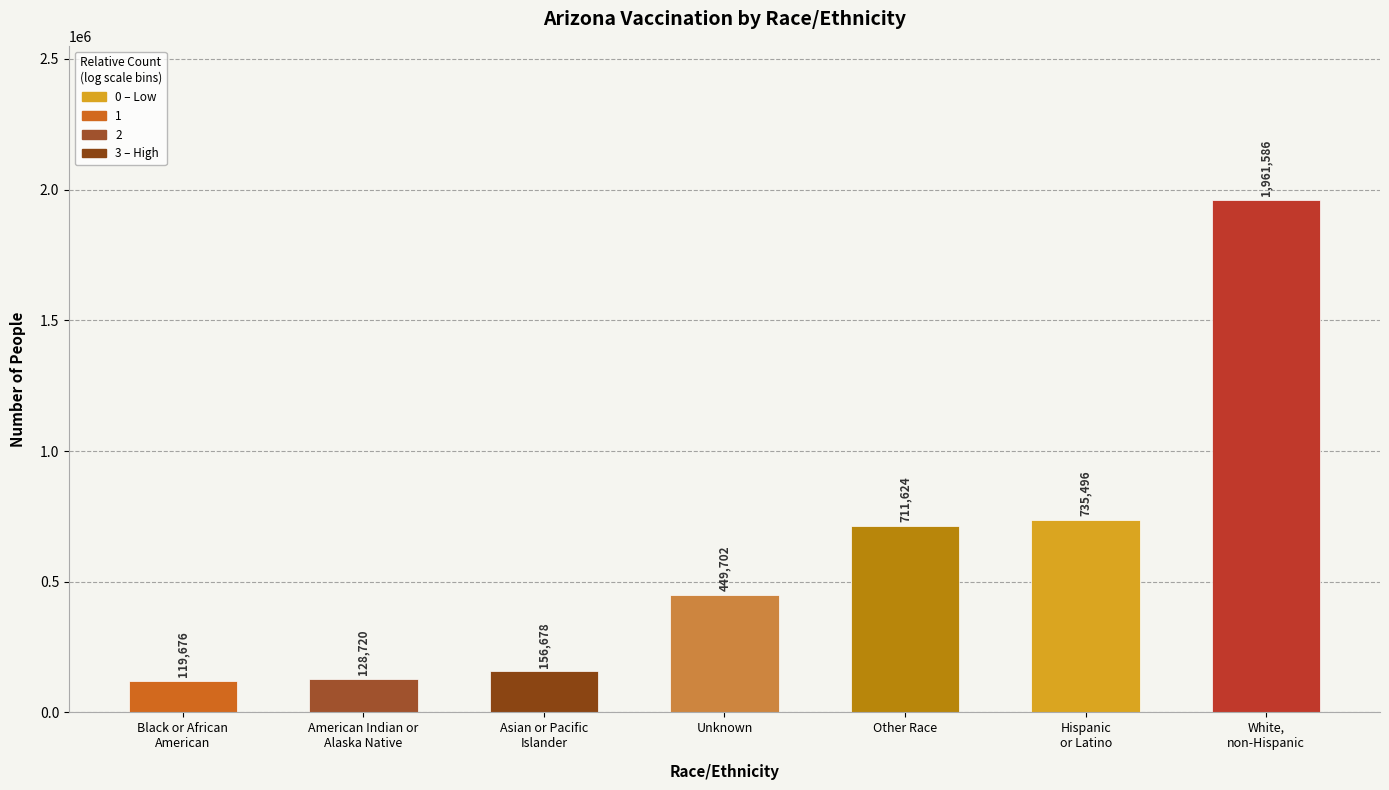

Rank the categories by value from lowest to highest.

Black or African
American, American Indian or
Alaska Native, Asian or Pacific
Islander, Unknown, Other Race, Hispanic
or Latino, White,
non-Hispanic